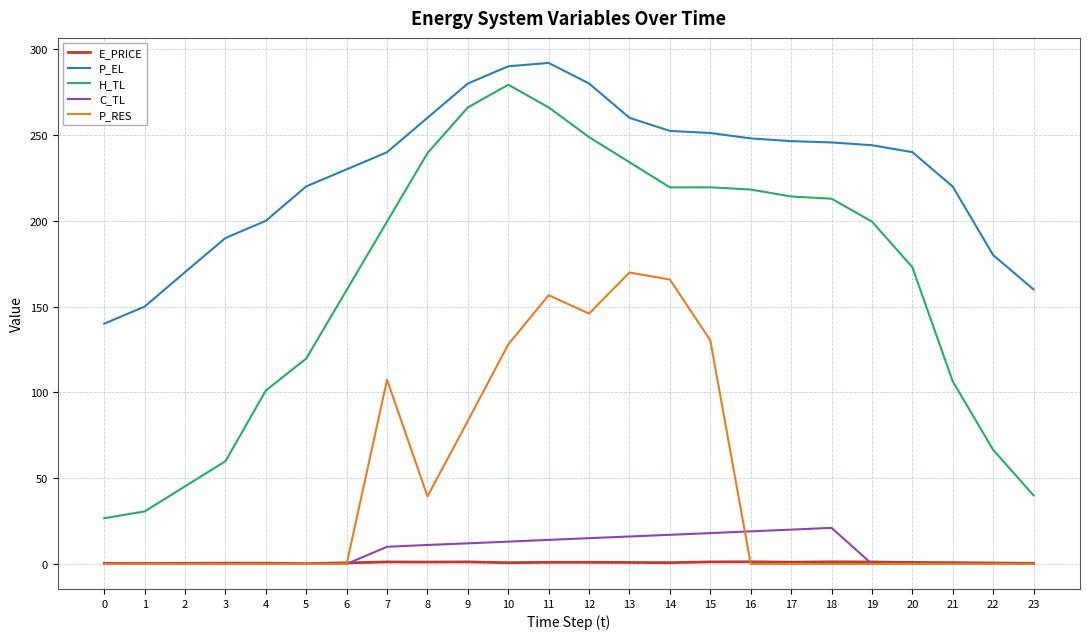

True or false: H_TL has a value of 39.4 at 0.

False